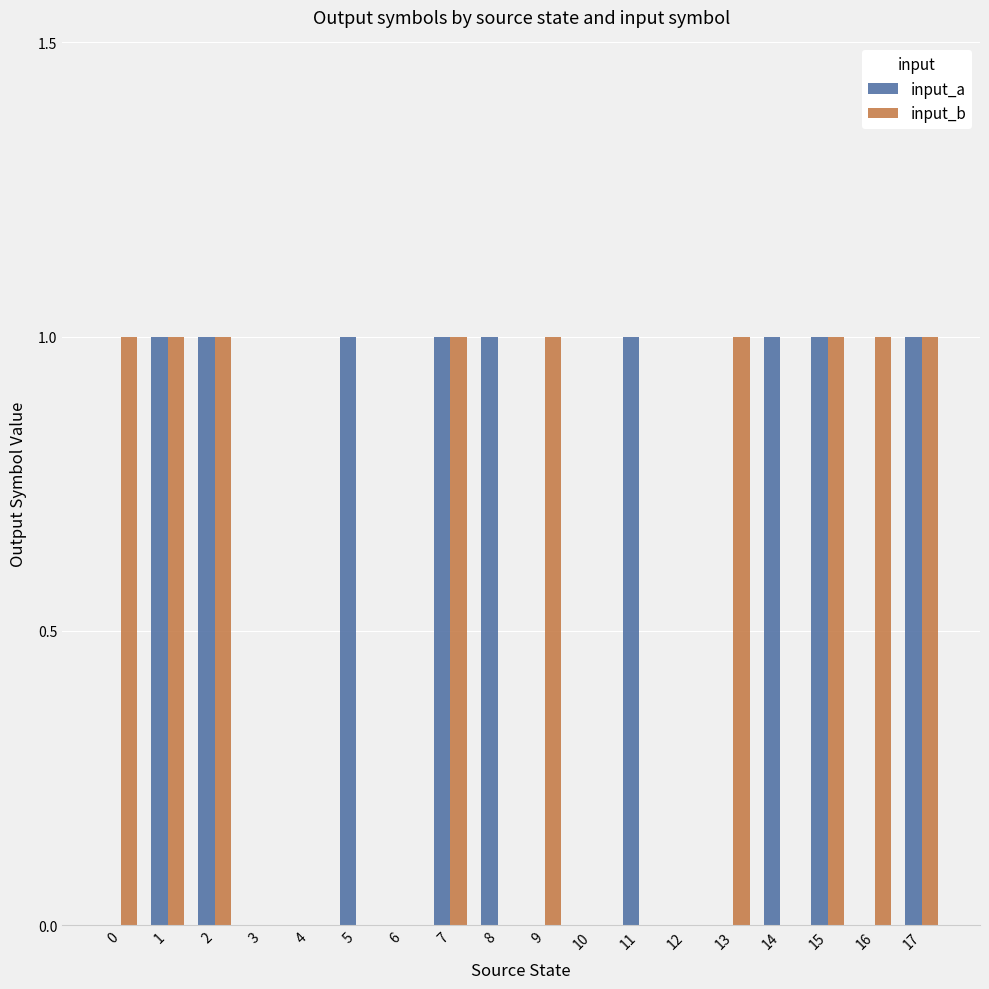

What is the sum of all input_a values?

9